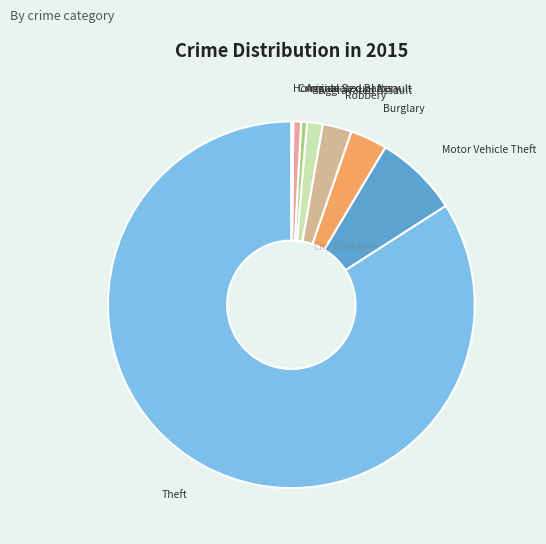

Which slice is the largest?

Theft